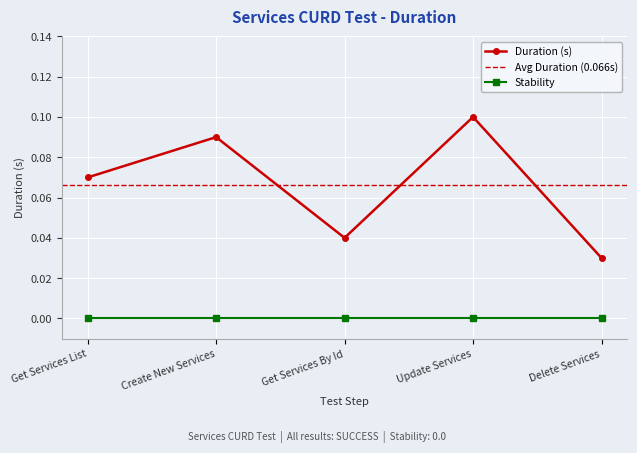

What is the difference between the maximum and minimum values?

0.1